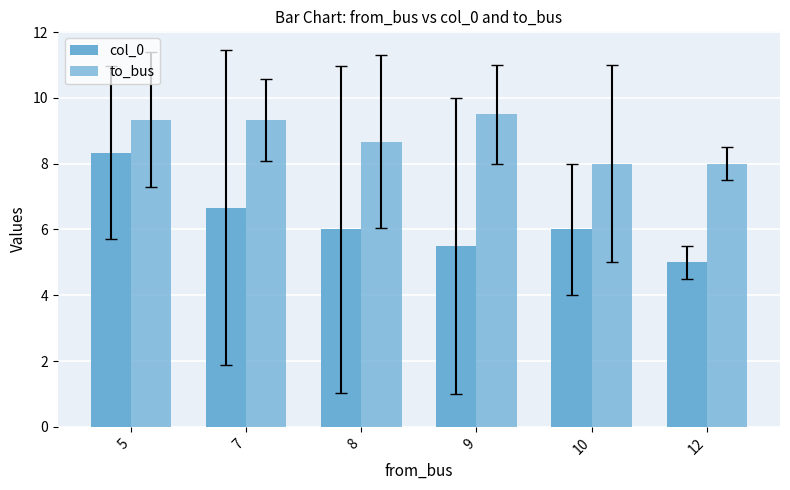

List the series in order of their overall mean, highest first.

to_bus, col_0